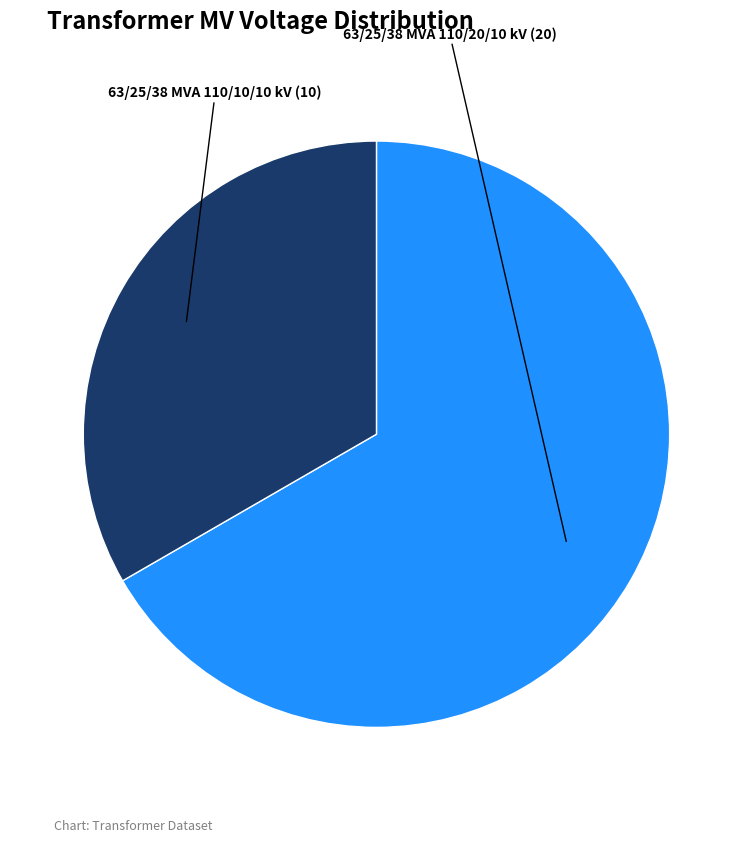

Between 63/25/38 MVA 110/10/10 kV (10) and 63/25/38 MVA 110/20/10 kV (20), which is larger?

63/25/38 MVA 110/20/10 kV (20)